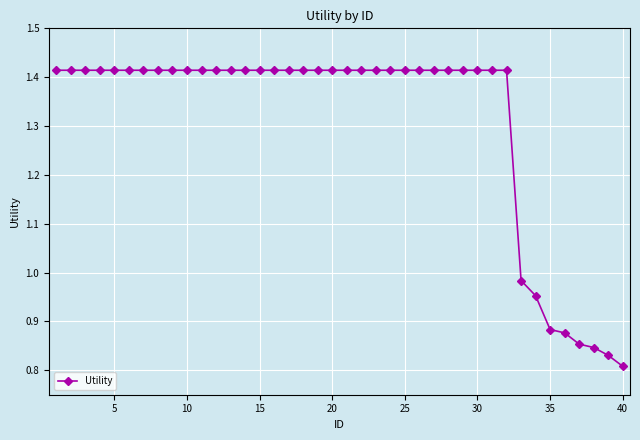

What is the difference between the second highest and minimum values?

0.6